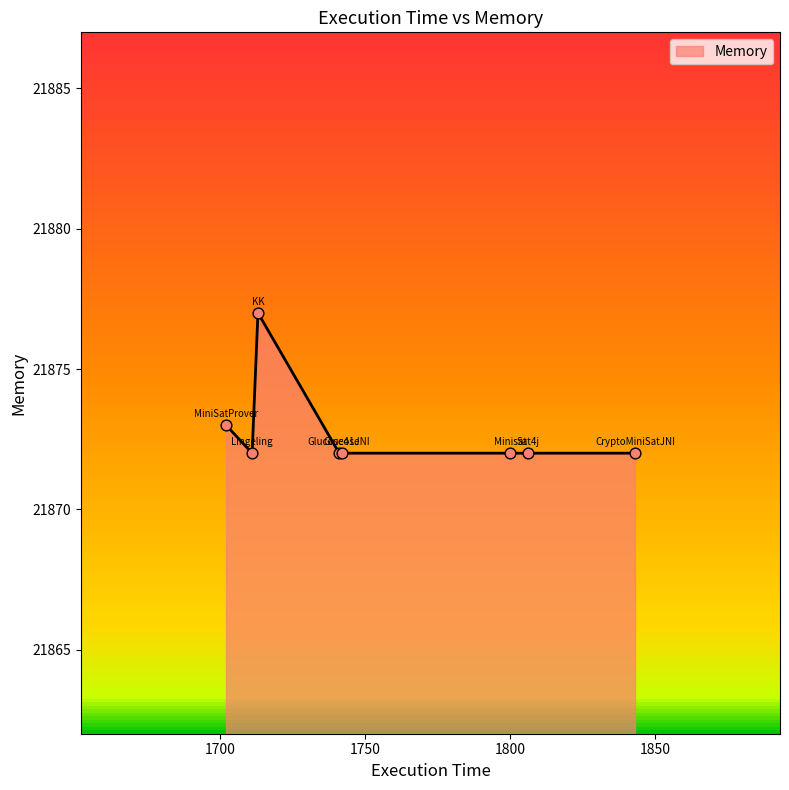

What is the average value?

21873